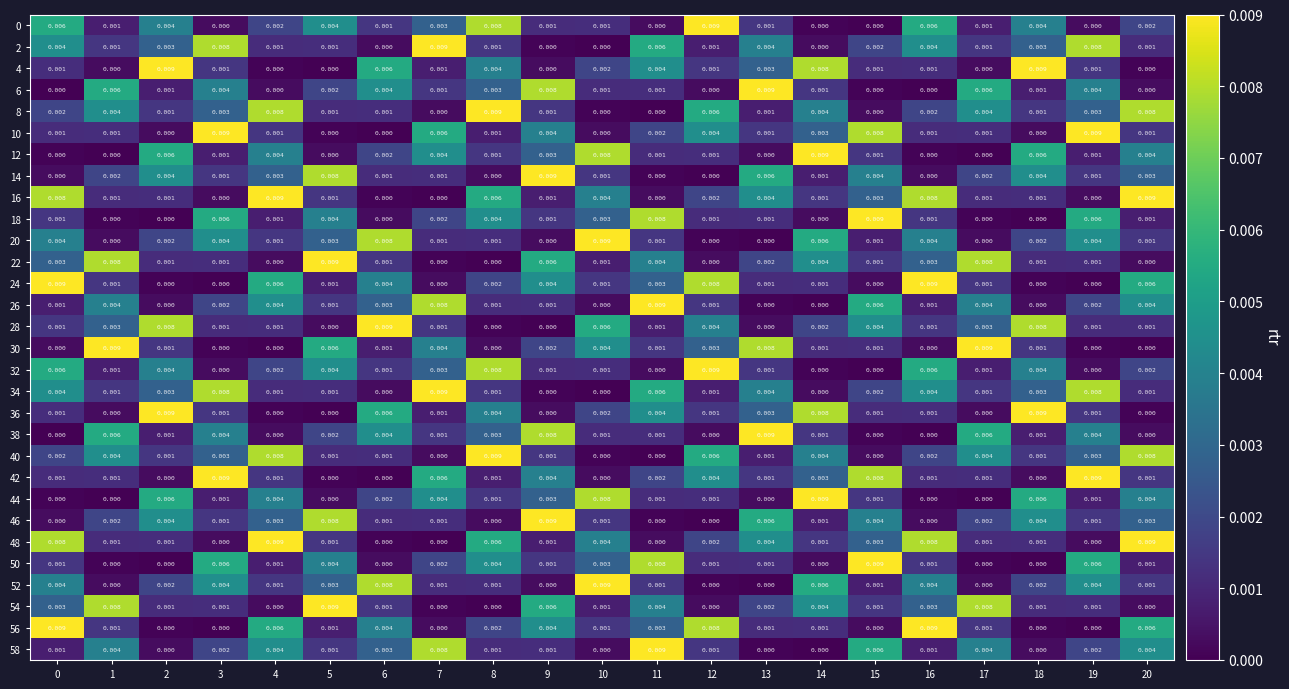

Is the value of 26 at 3 greater than the value of 52 at 20?

Yes